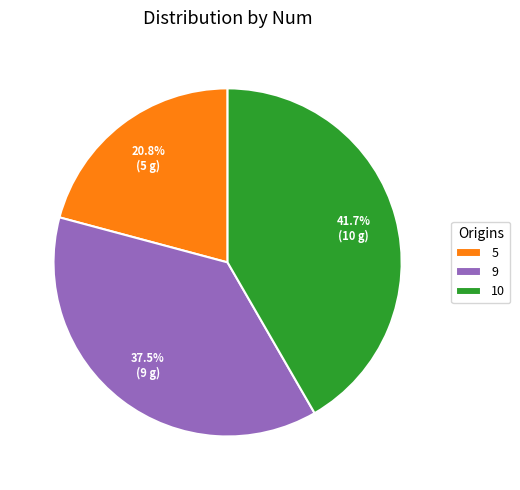

Which category has the biggest portion of the pie?

10